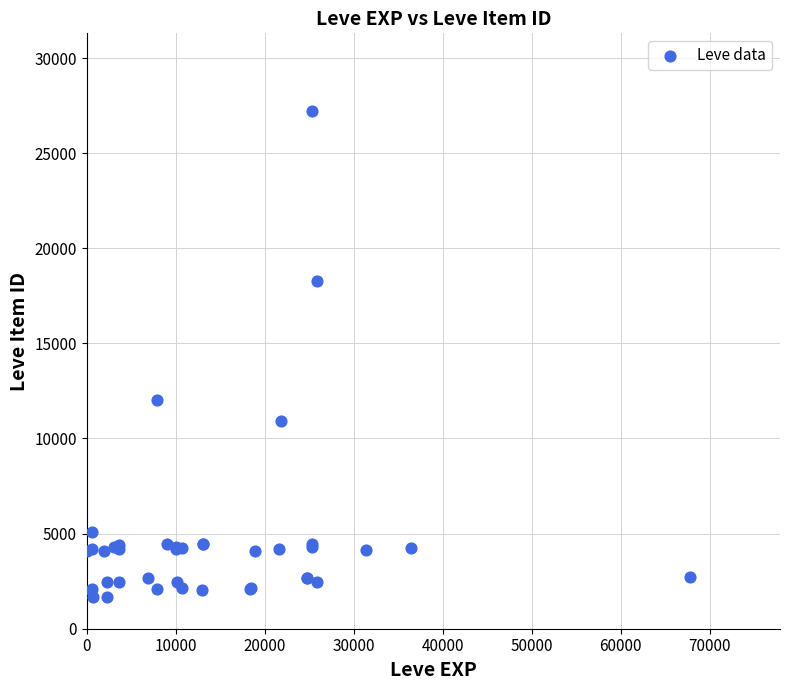

What Y value in the scatter plot is closest to 14448?

12018